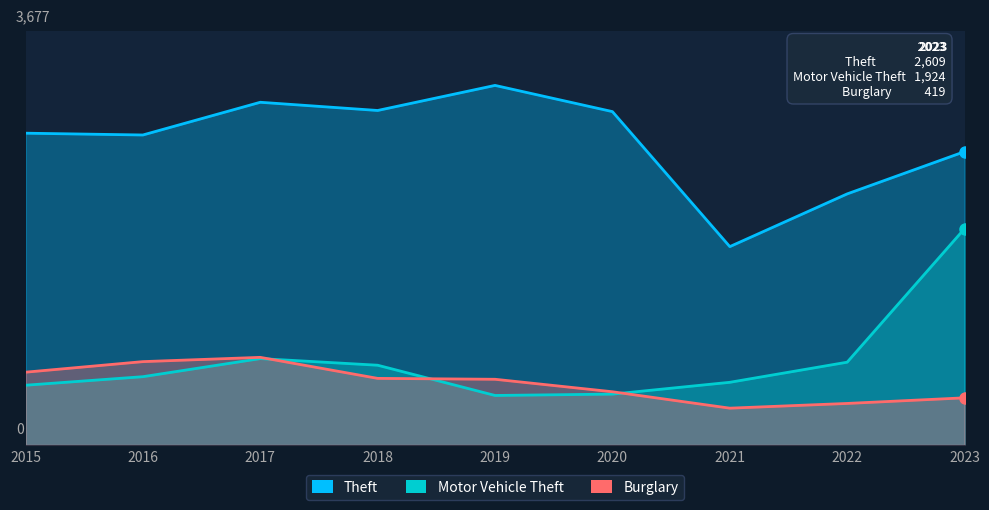

What is the value of the Motor Vehicle Theft point at the 1st from the left?

531